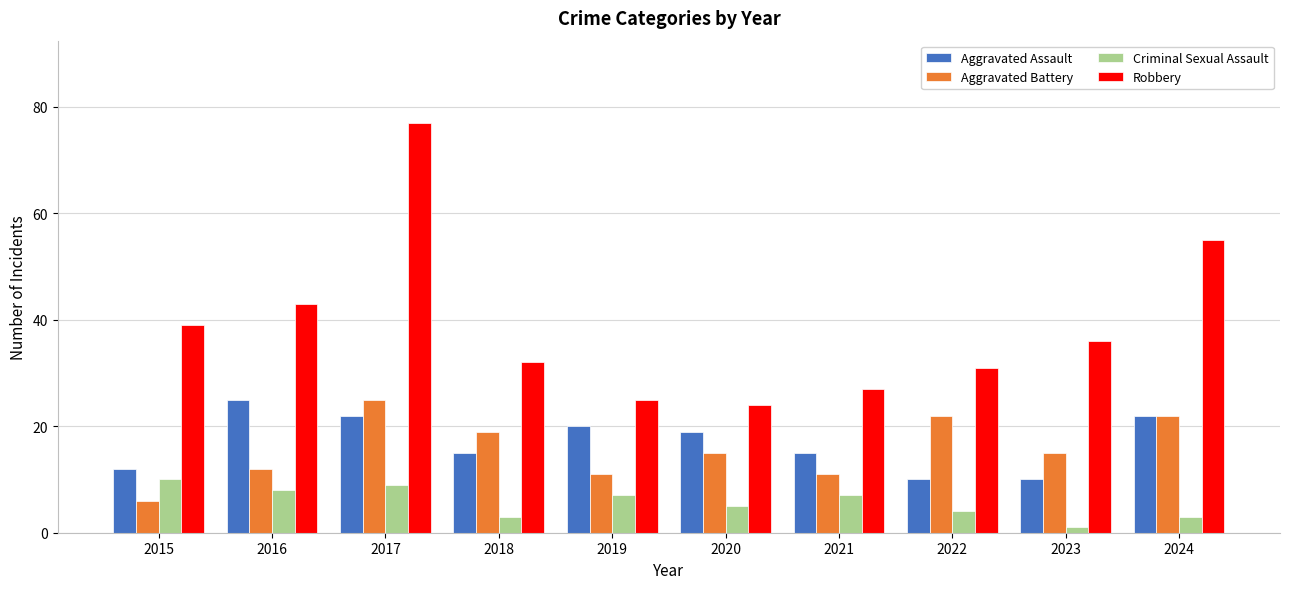

Does the chart contain any negative values?

No